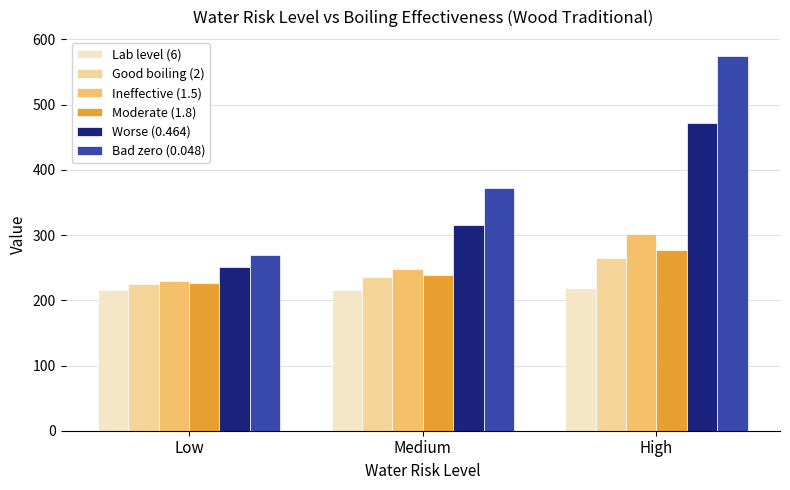

Is the value of Worse (0.464) at Medium greater than the value of Lab level (6) at Low?

Yes